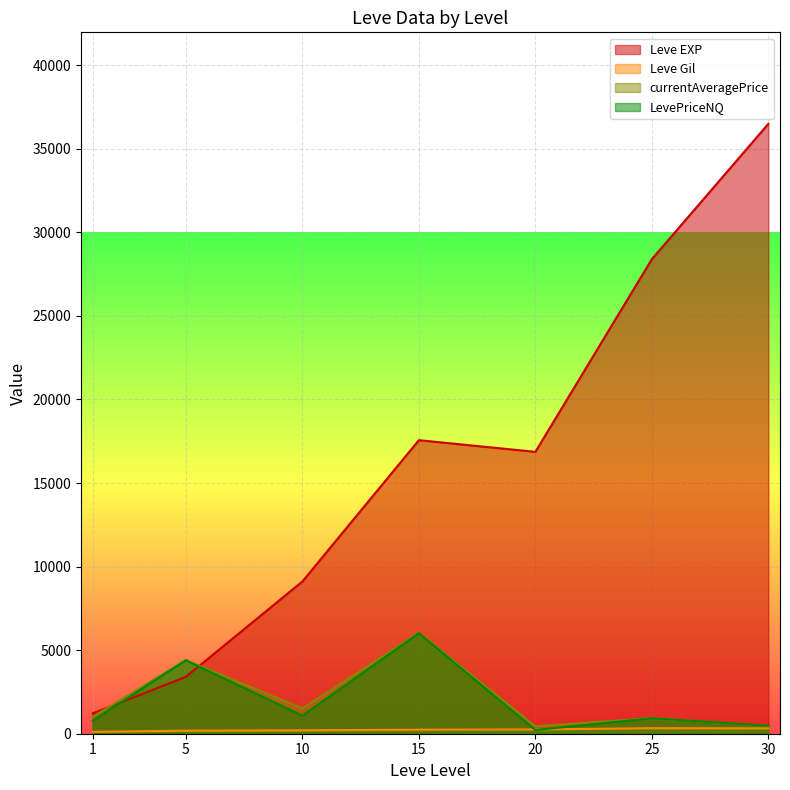

The value of Leve EXP at 5 is 5226.8. True or false?

False